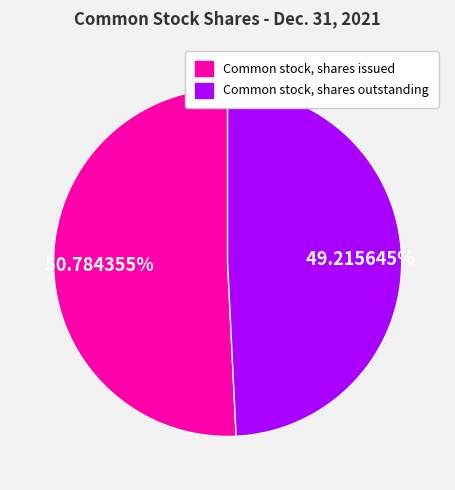

Which slice represents more than half of the pie?

Common stock, shares issued